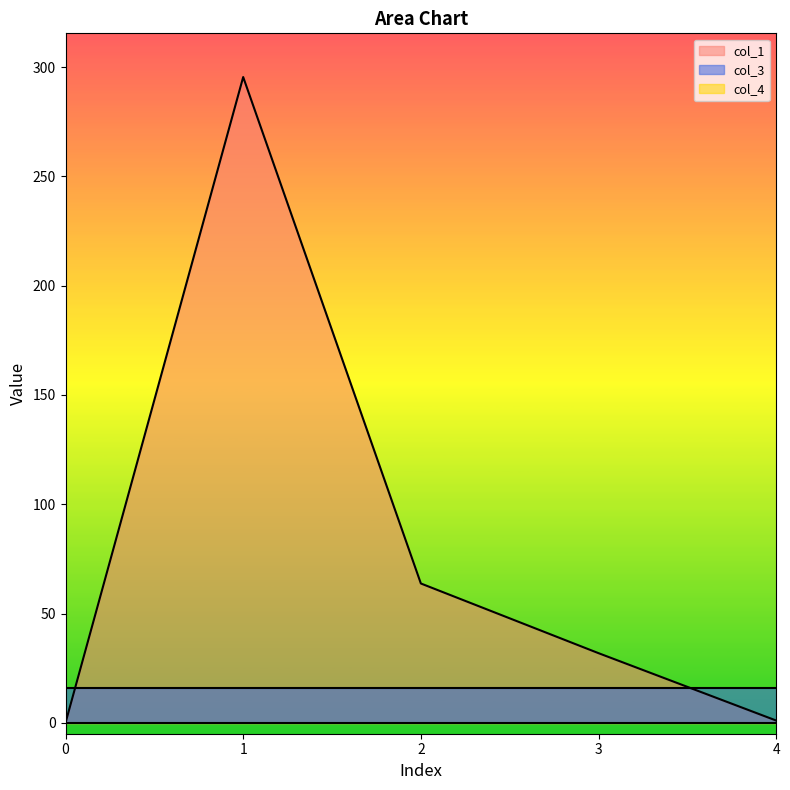

How many values in col_1 are above zero?

4